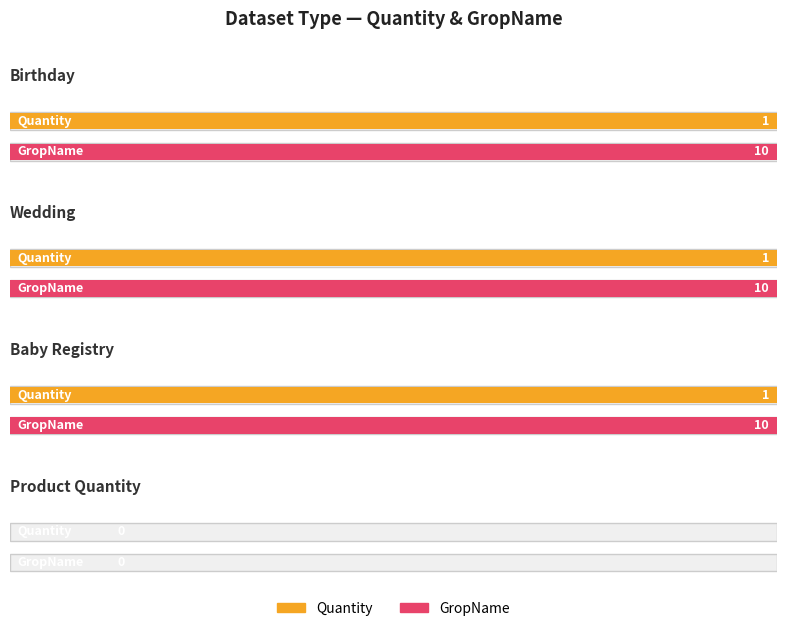

Reading left to right, list all the values displayed in this chart.

Quantity: Birthday=1	Wedding=1	Baby Registry=1	Product Quantity=0
GropName: Birthday=10	Wedding=10	Baby Registry=10	Product Quantity=0